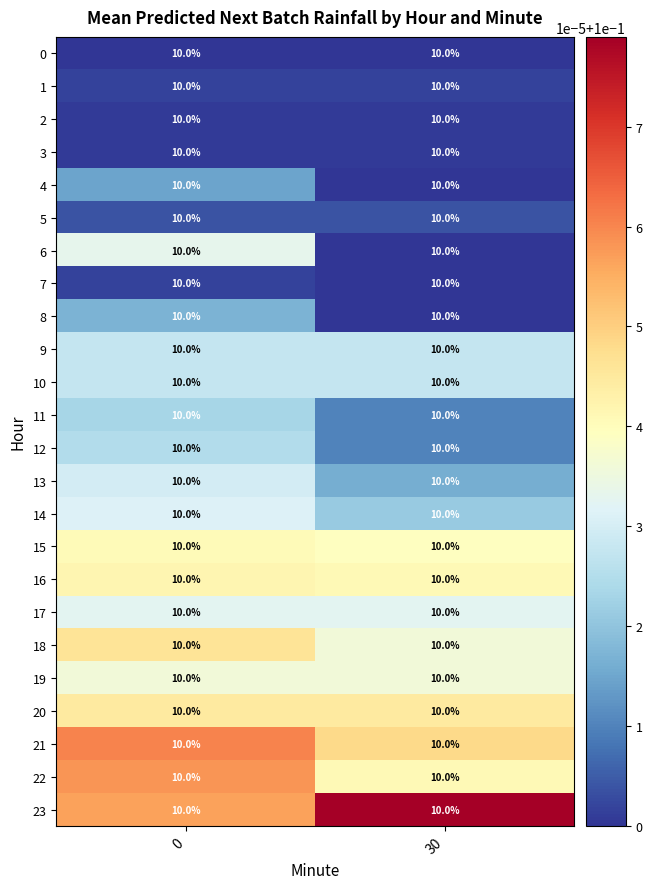

What is the average value of the 18 series?

0.1